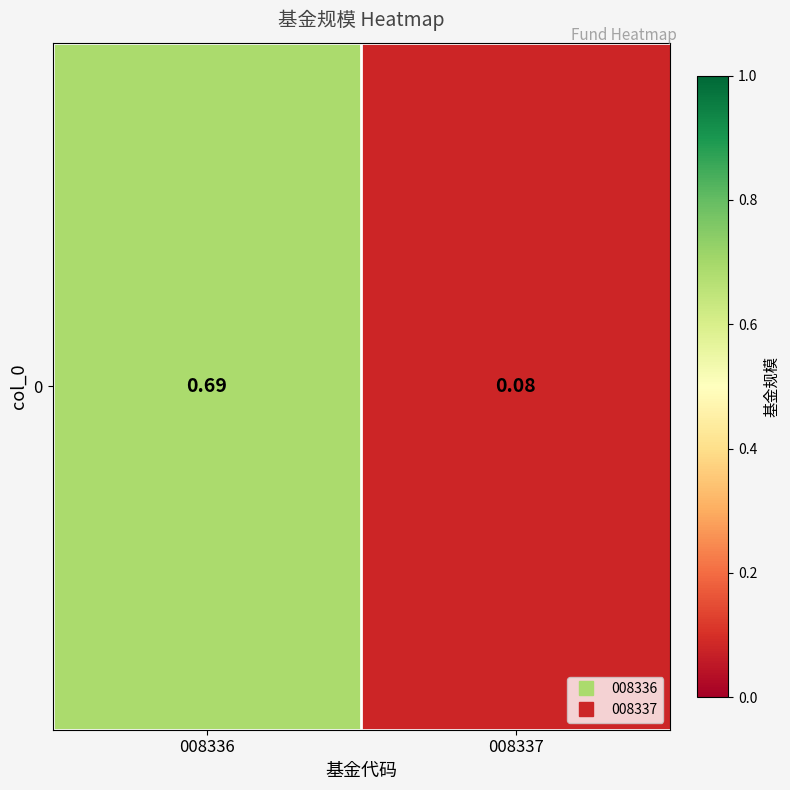

List the labels in order of value, smallest first.

008337, 008336